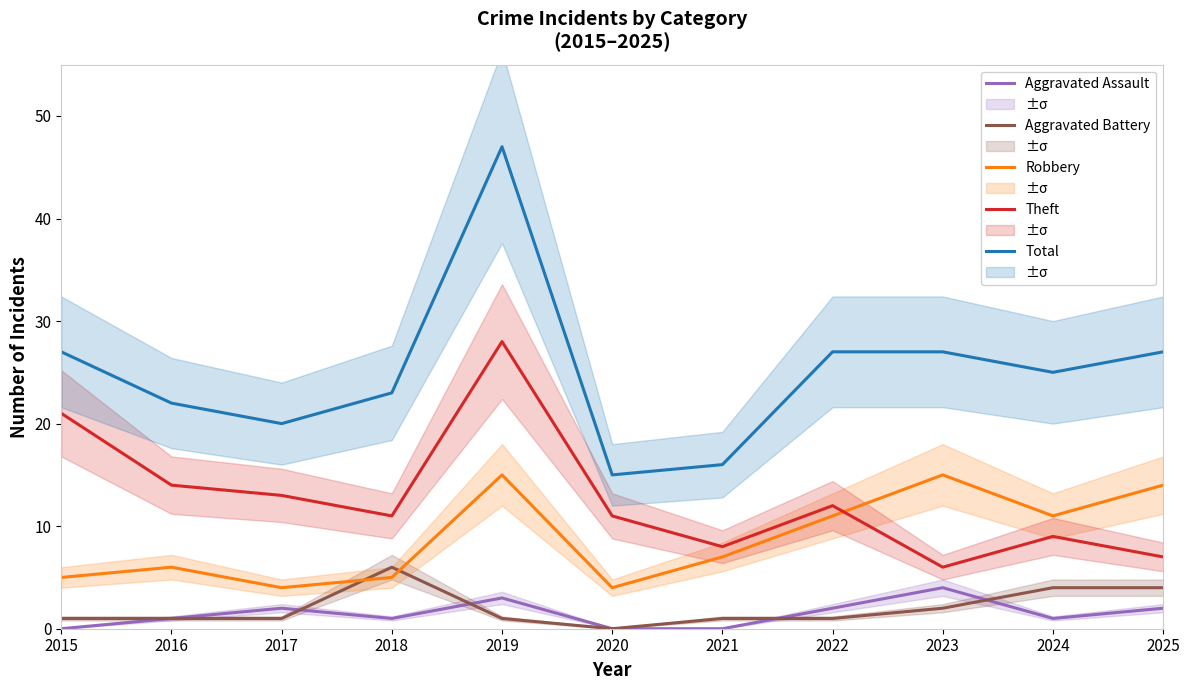

What is the greatest value displayed?

47